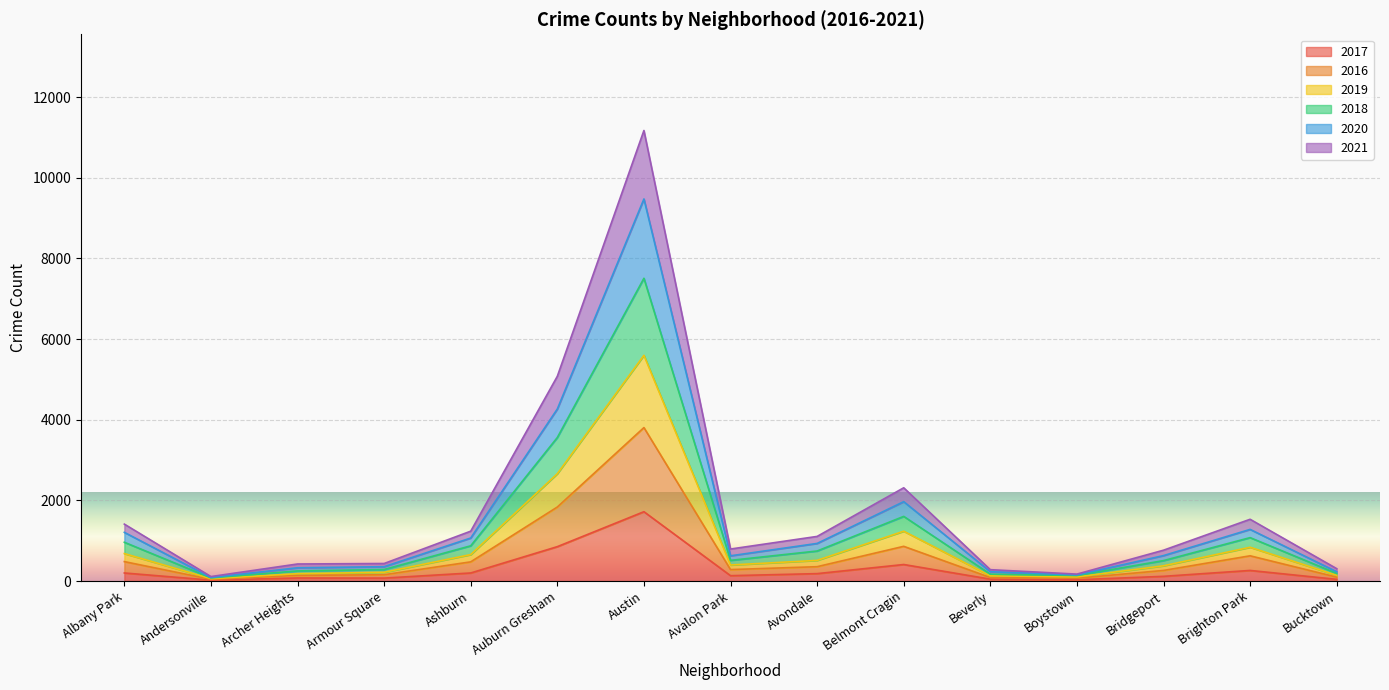

What position from the left is Bucktown?

15